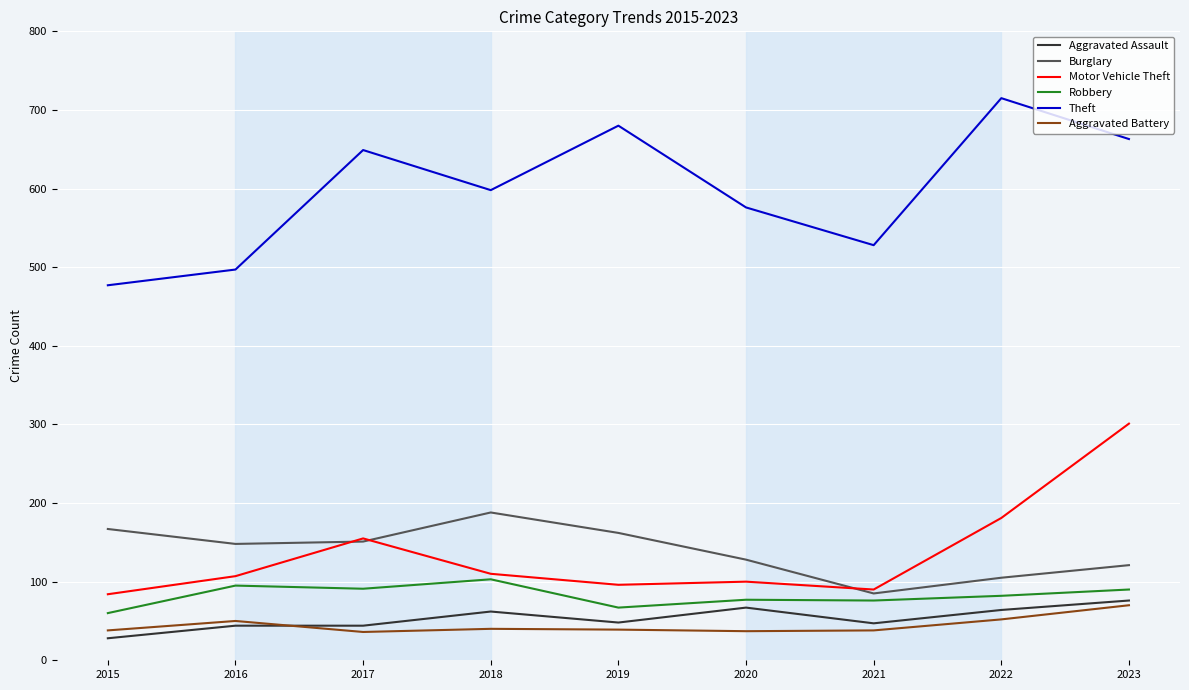

What is the greatest value displayed?

715